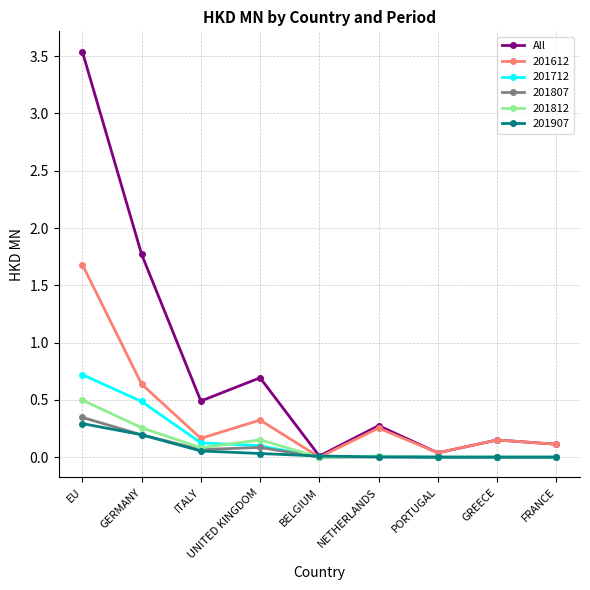

The value of 201812 at FRANCE is 0.0. True or false?

True